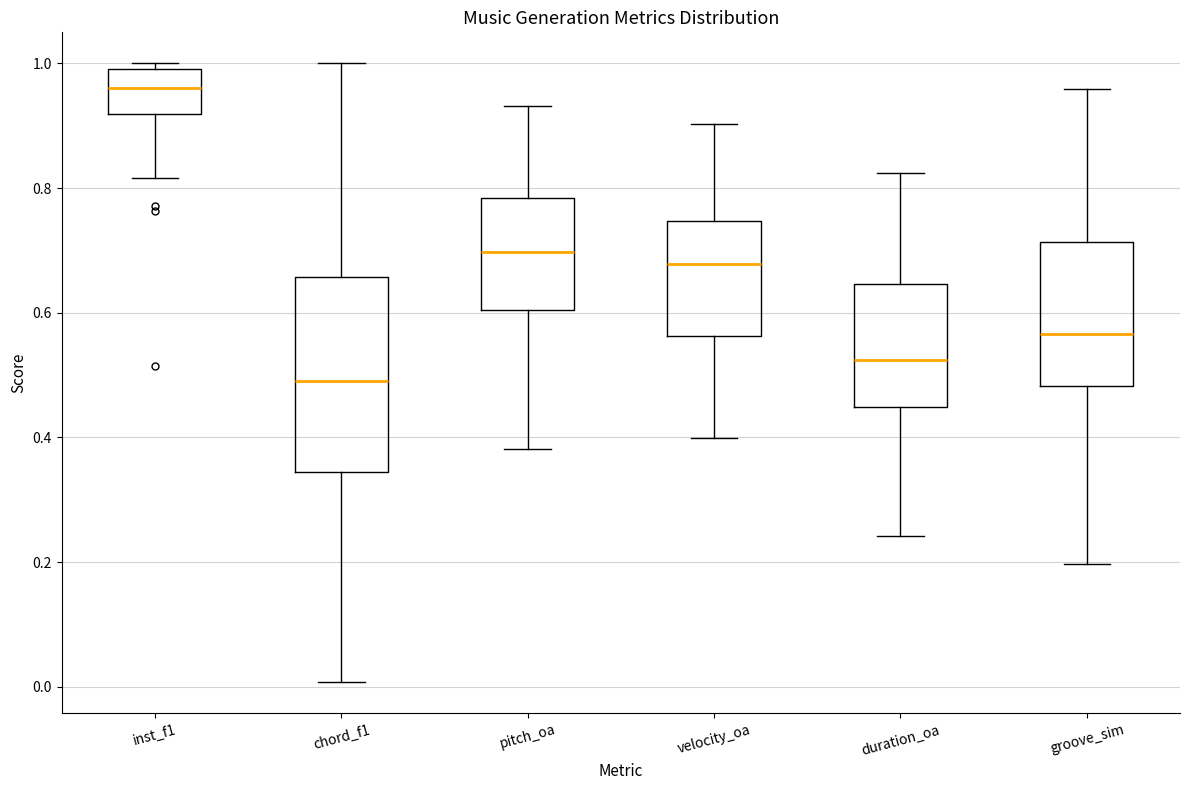

Which box has the highest median line?

inst_f1